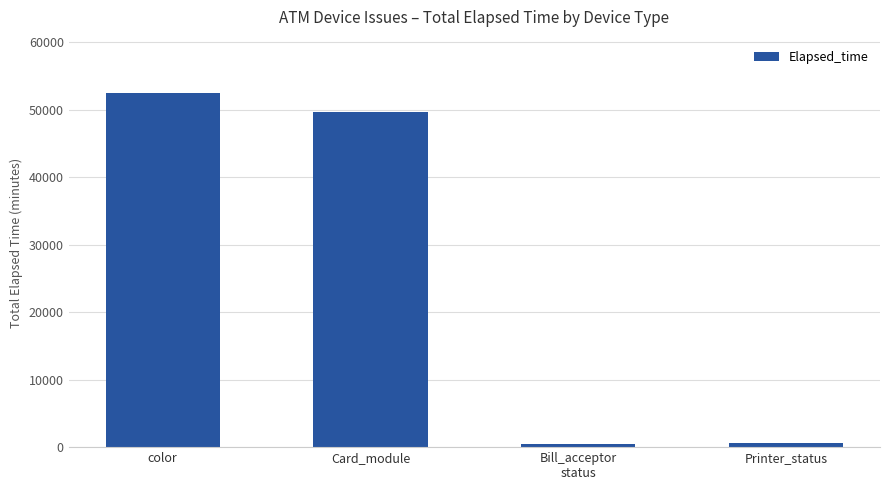

What is the label of the 2nd bar from the left?

Card_module